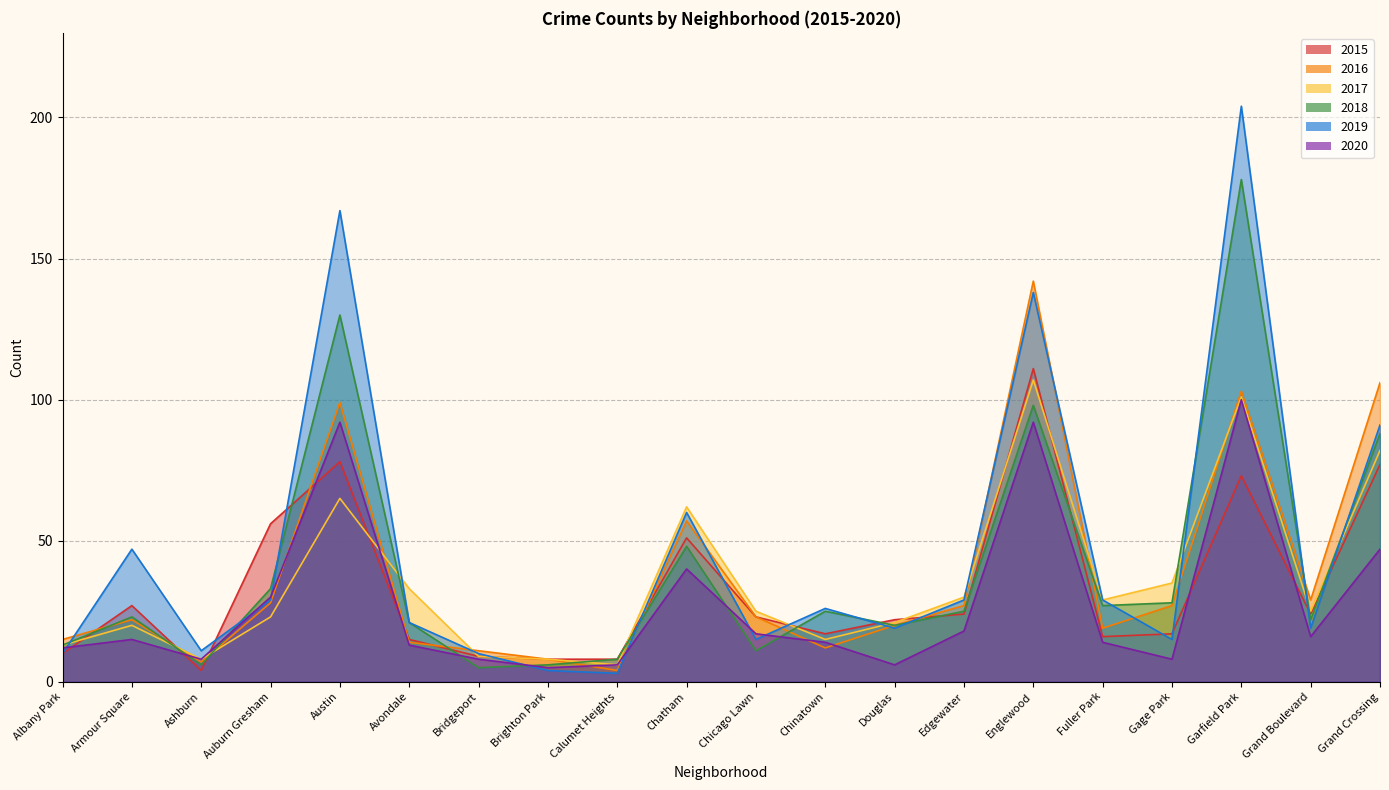

List the labels in order of 2015 value, smallest first.

Ashburn, Brighton Park, Calumet Heights, Bridgeport, Albany Park, Avondale, Fuller Park, Chinatown, Gage Park, Douglas, Chicago Lawn, Edgewater, Grand Boulevard, Armour Square, Chatham, Auburn Gresham, Garfield Park, Grand Crossing, Austin, Englewood